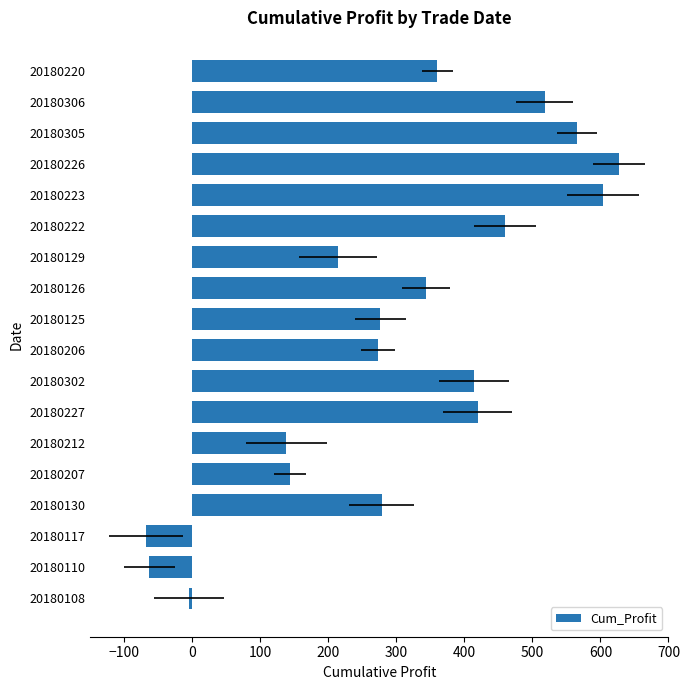

Reading left to right, extract all data points from this chart.

-4.9	-63.7	-68.6	278.2	143.4	138.3	419.6	414.4	273.2	276.4	343.4	214.0	460.2	603.4	627.3	565.7	517.8	360.1